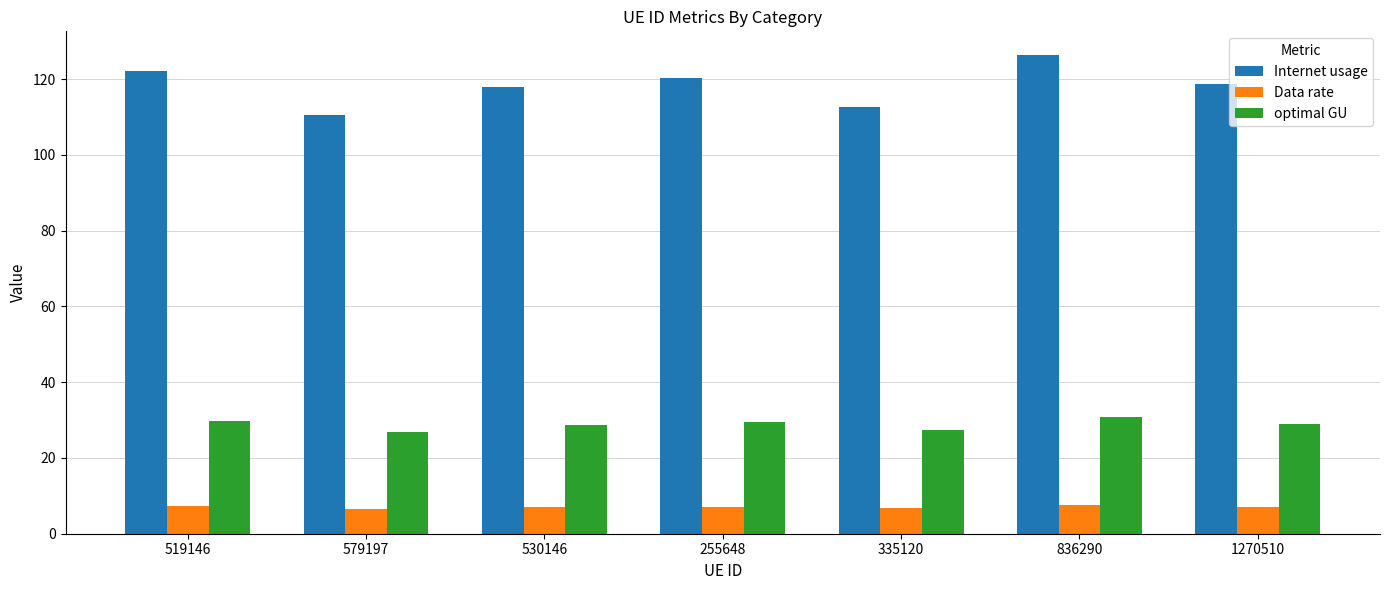

What is the spread (max minus min) of values at 579197?

103.9